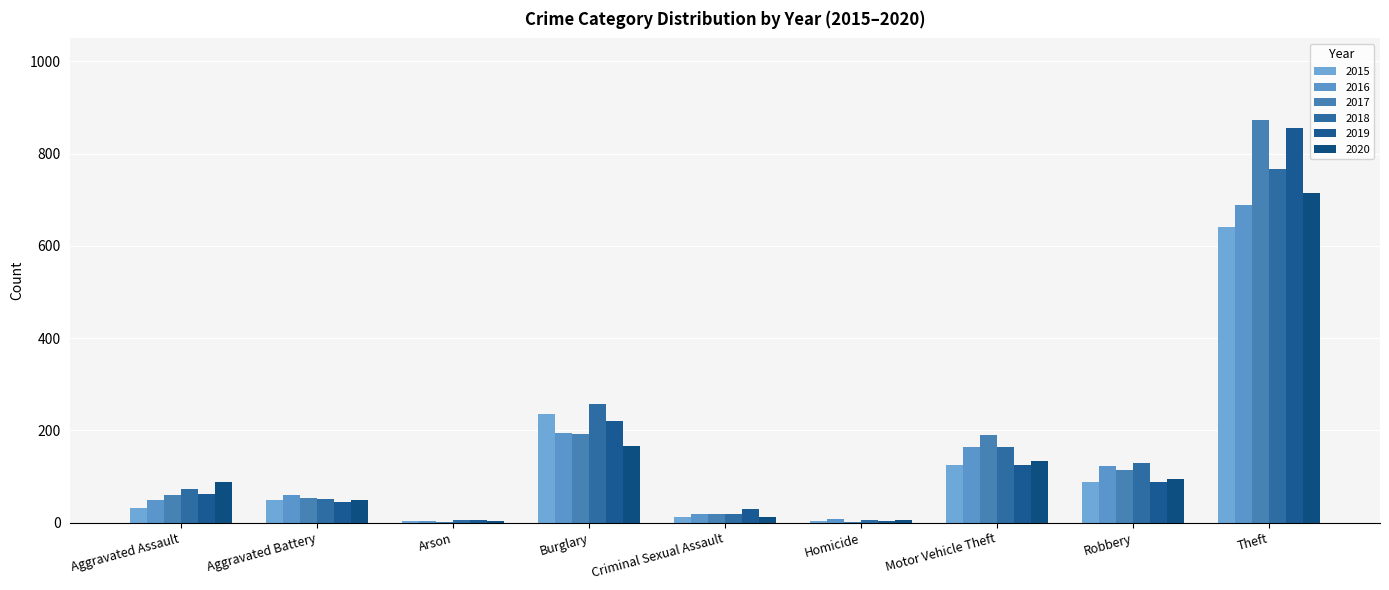

How many series are shown in this chart?

6